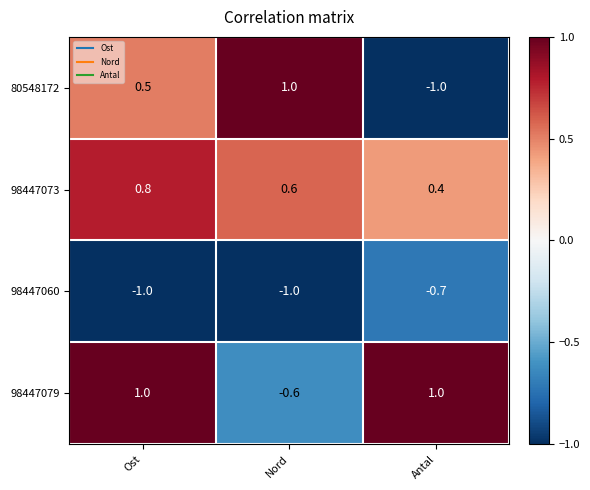

What is the minimum value shown in the chart?

-1.0